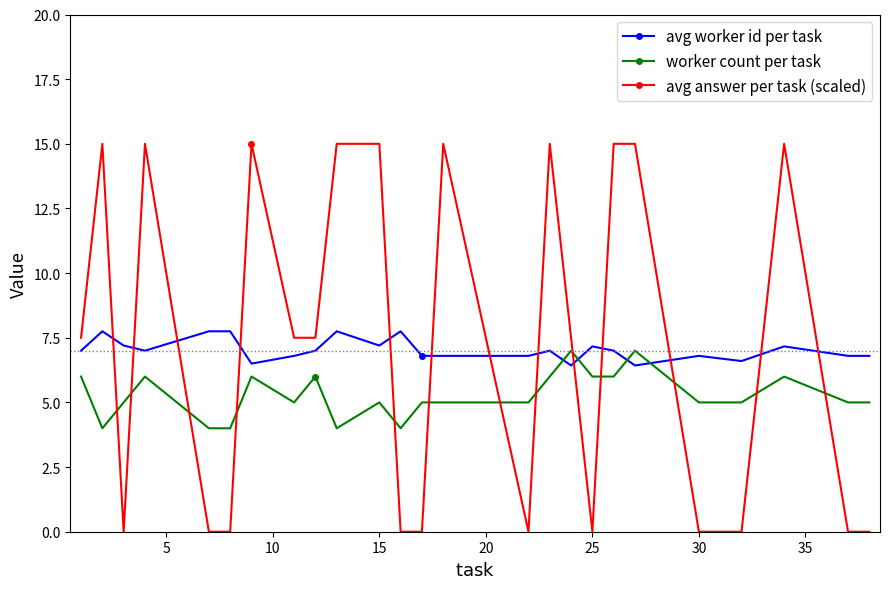

True or false: avg worker id per task and avg answer per task (scaled) cross at least once.

True